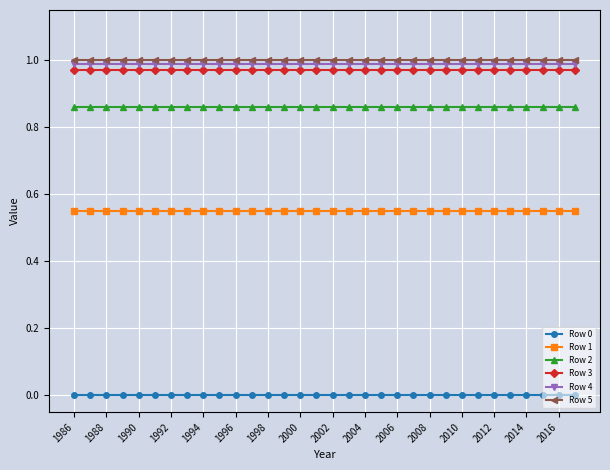

True or false: Row 3 and Row 4 intersect in this chart.

False